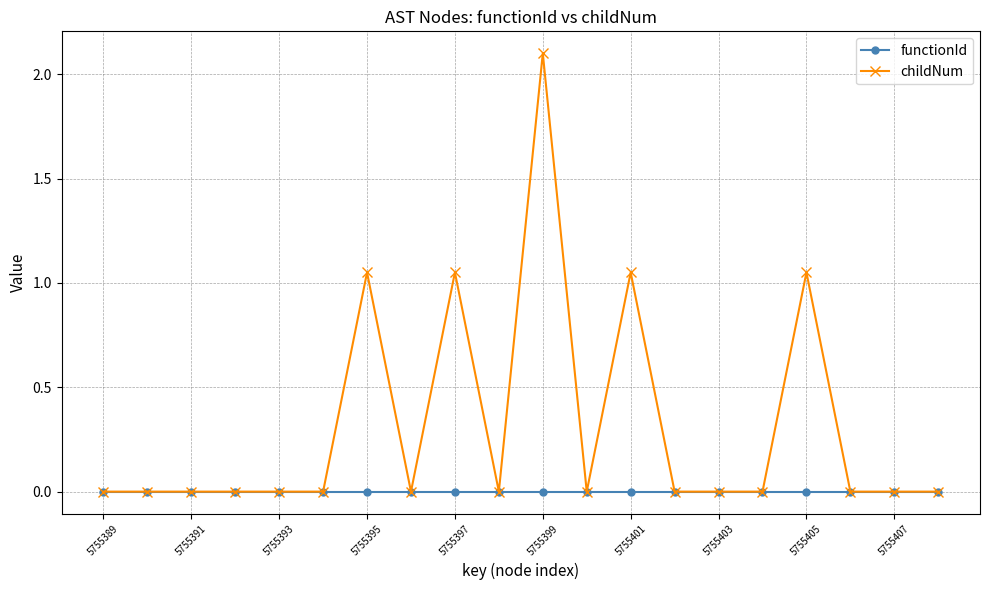

At how many categories does at least one series exceed 1?

5